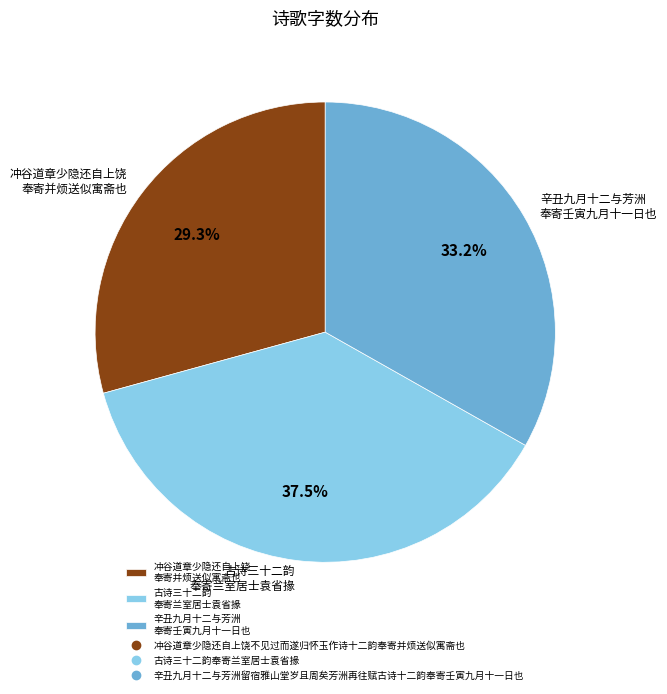

What is the largest slice in the pie chart?

古诗三十二韵 奉寄兰室居士袁省掾